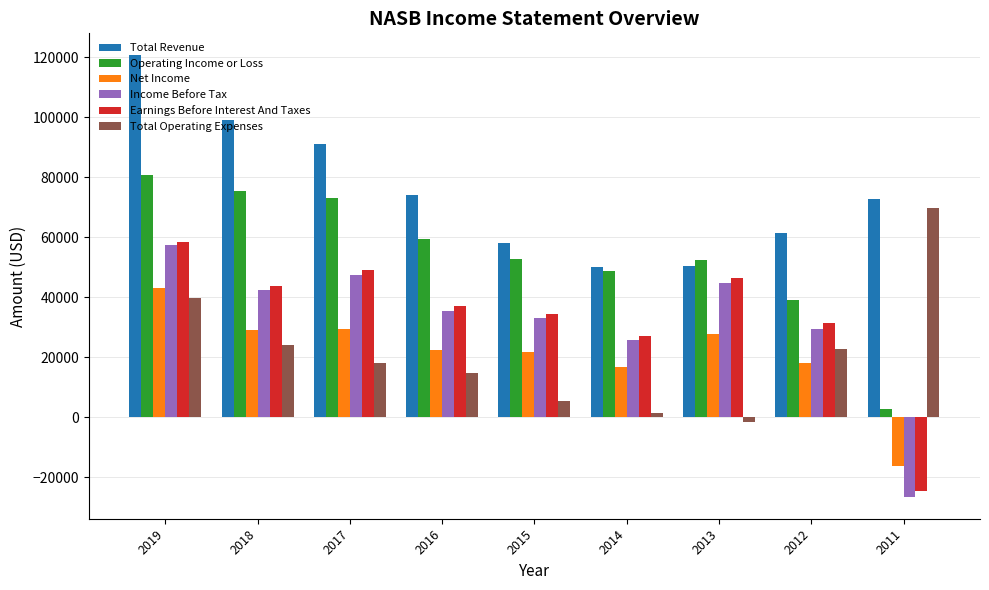

How many bars are there in each group?

6